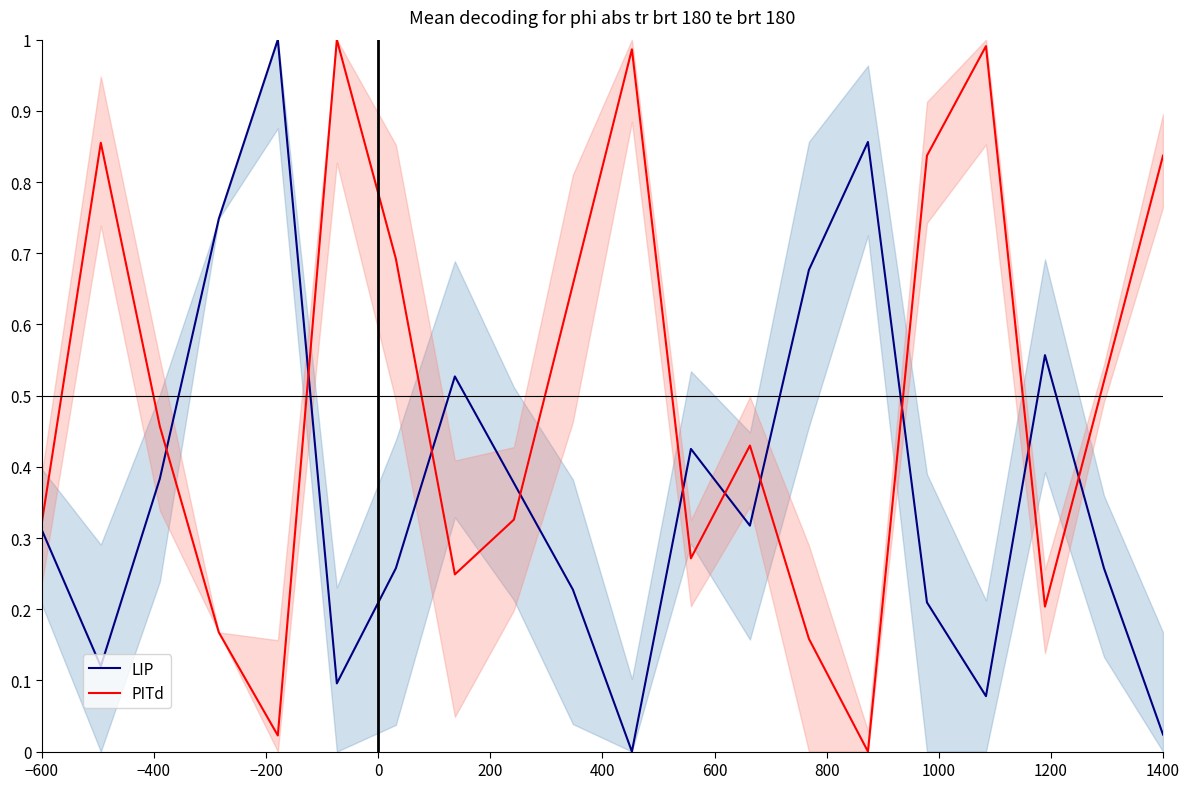

The value of LIP at 1200 is 0.4. True or false?

False